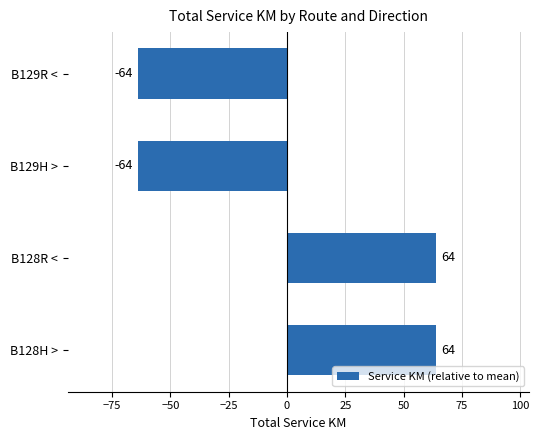

What is the difference between the maximum and second lowest values?

128